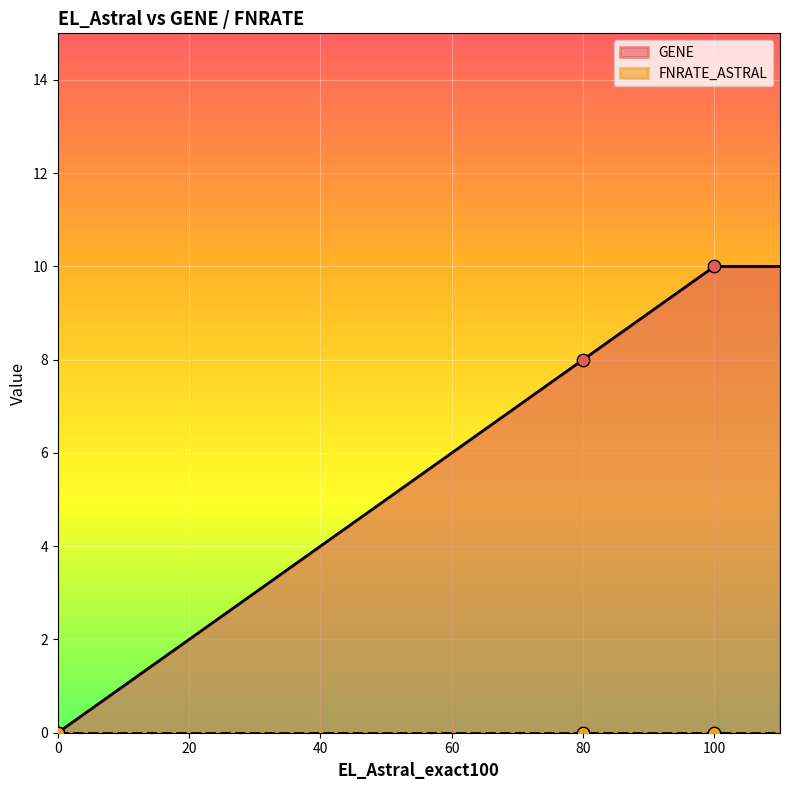

Approximately how many times larger is the value at 100 compared to 80?

1.2